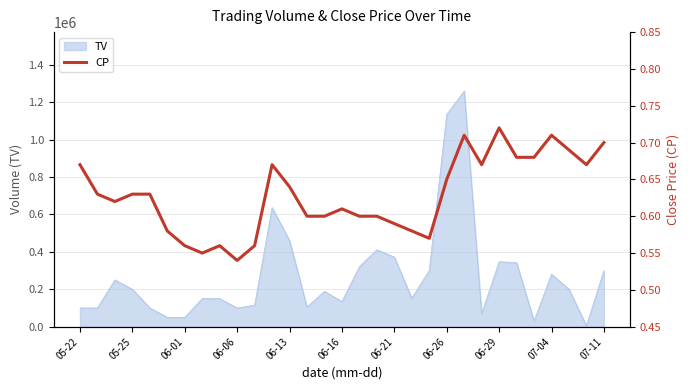

Does the chart have visible grid lines?

Yes